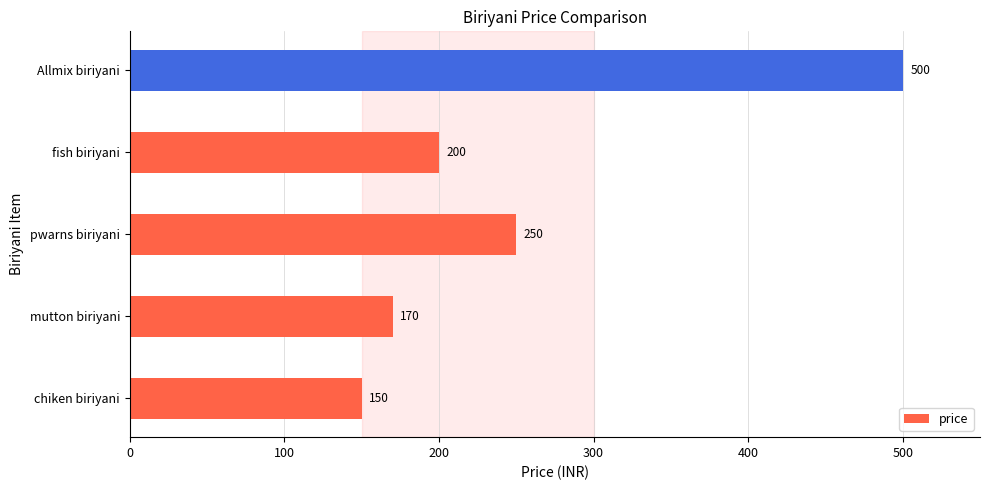

Where is the data nearest to the value 325?

pwarns biriyani